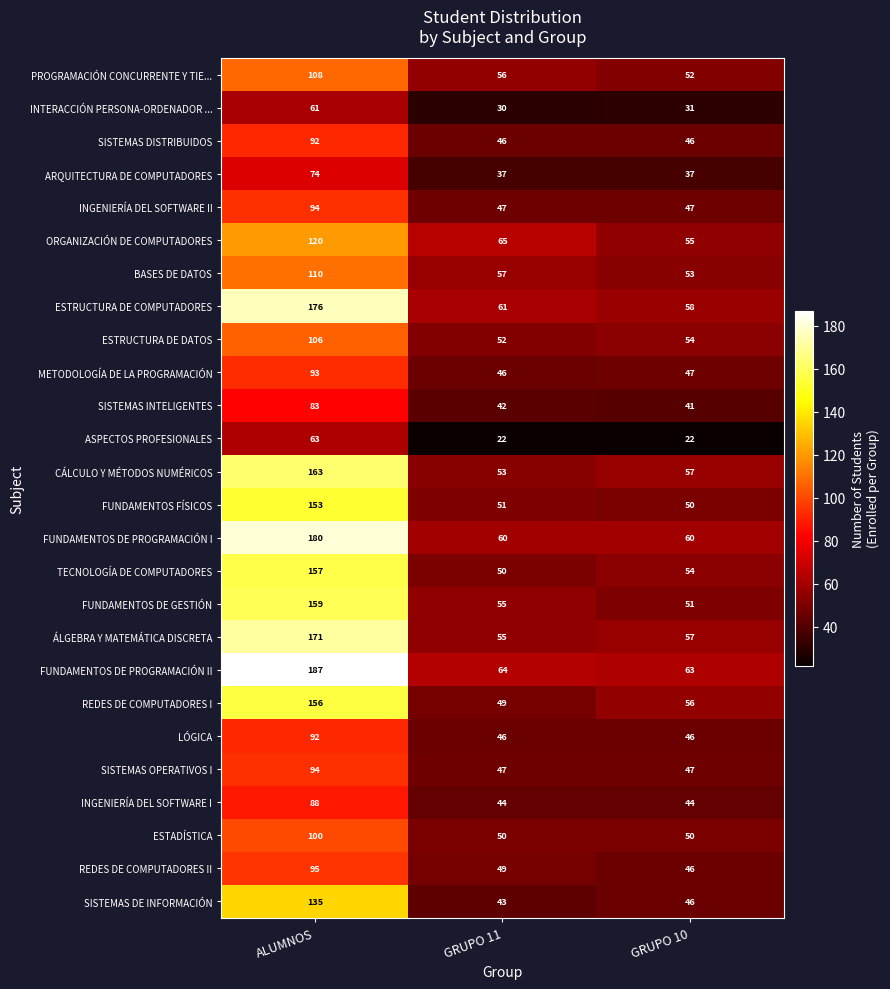

Is the value of METODOLOGÍA DE LA PROGRAMACIÓN at GRUPO 10 greater than the value of CÁLCULO Y MÉTODOS NUMÉRICOS at GRUPO 10?

No